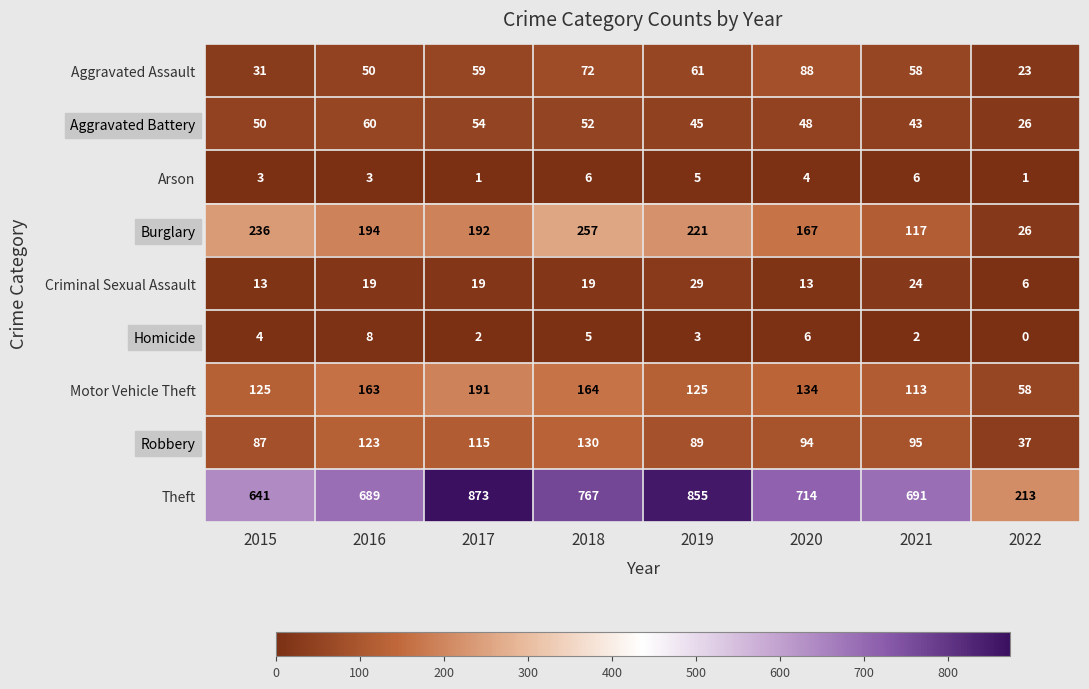

Between 2016 and 2022, which series saw the biggest shift?

Theft